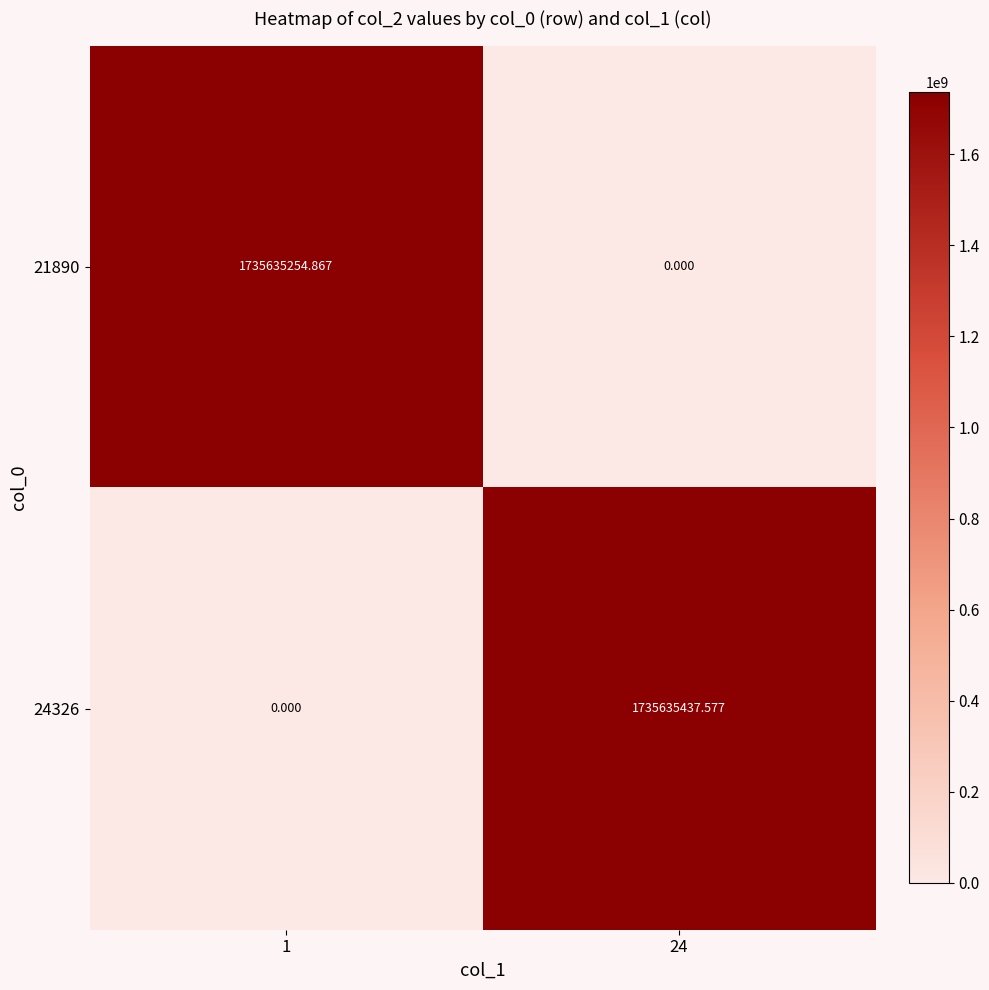

Is the value of 21890 at 1 greater than the value of 24326 at 24?

No